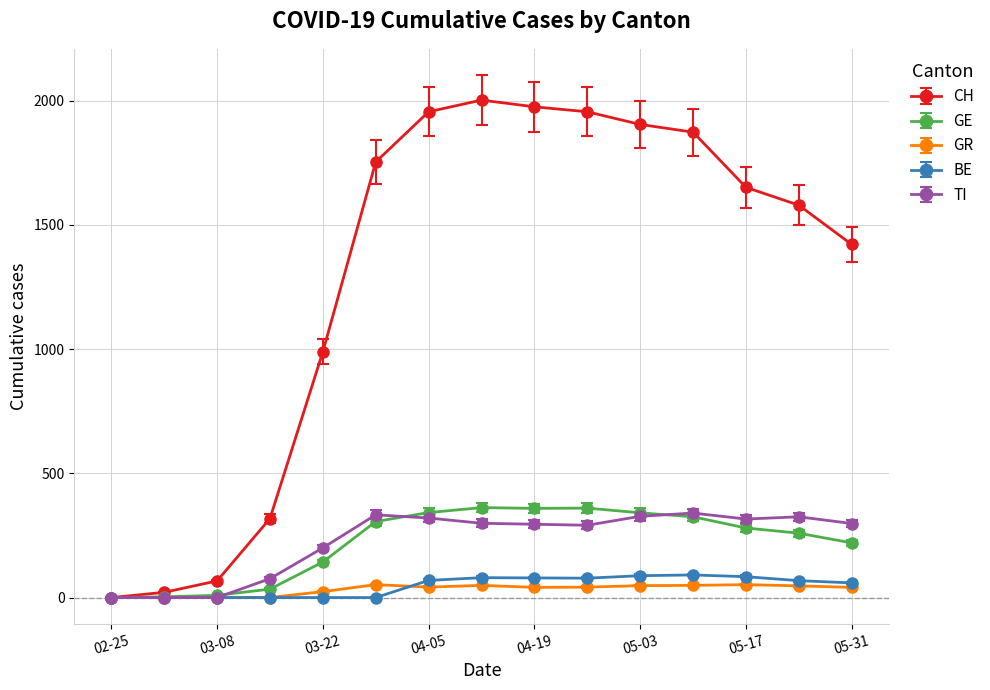

Does the chart display data point markers on the line(s)?

Yes